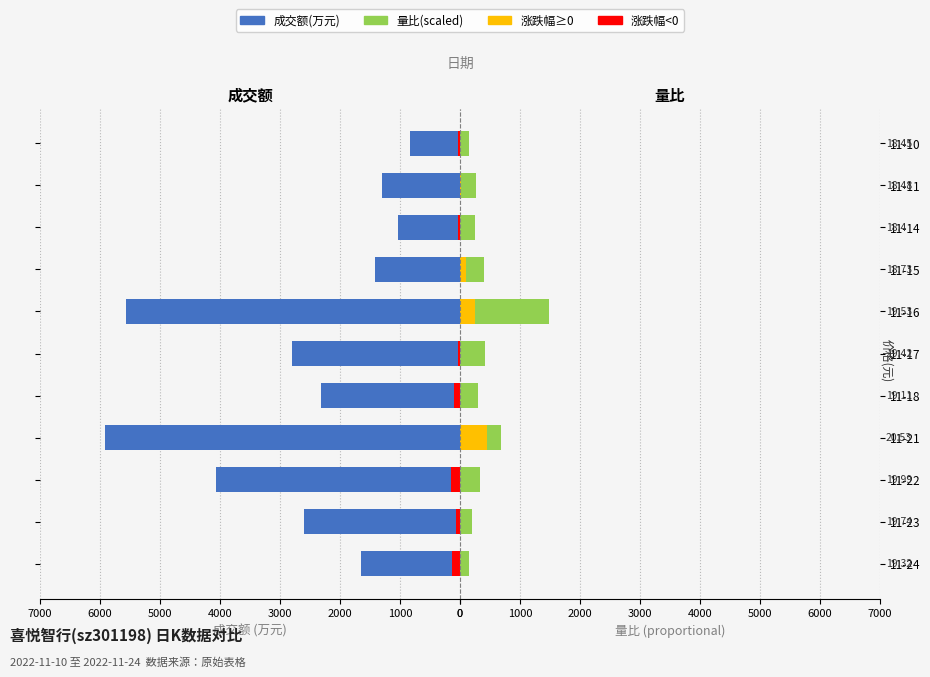

What is the value of the 成交额(万元) bar at the 6th from the left?

2798.0